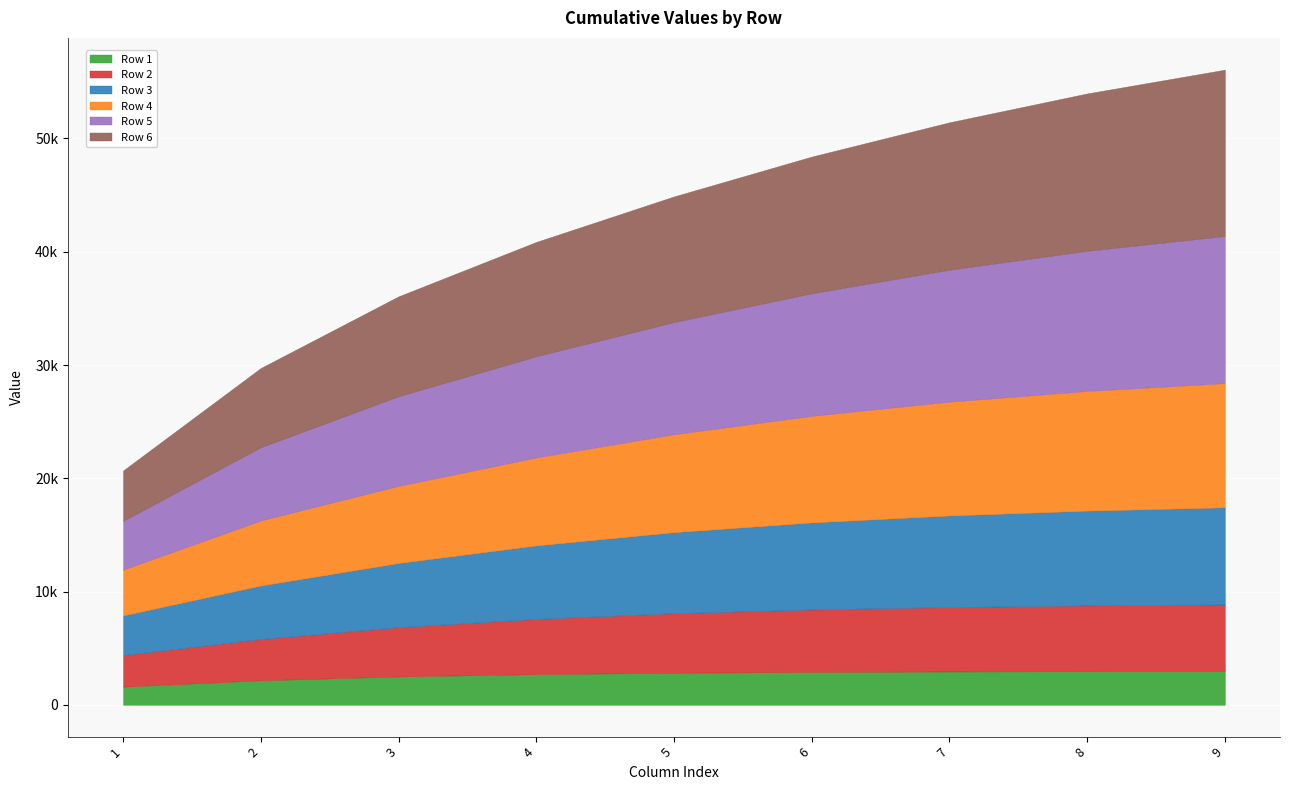

List the labels in order of Row 6 value, largest first.

9, 8, 7, 6, 5, 4, 3, 2, 1